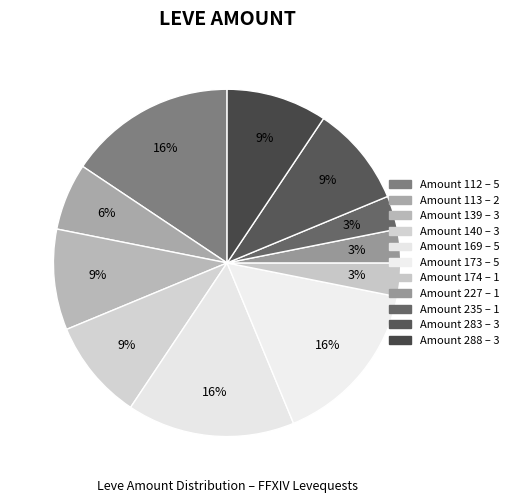

How many slices are in this pie chart?

11